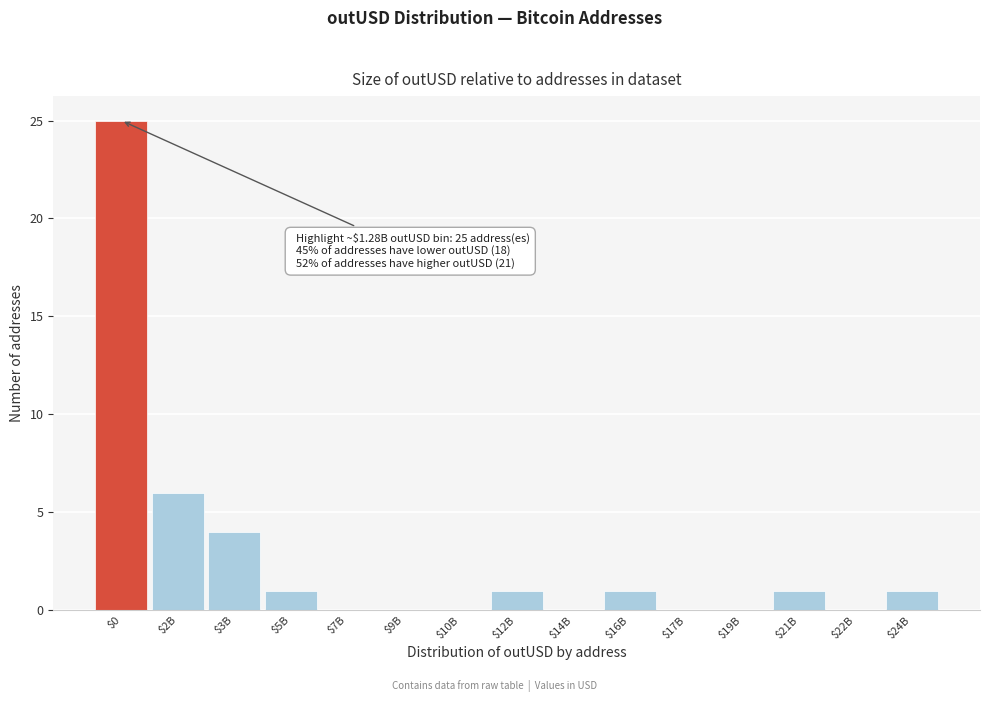

The chart shows a value of 0 at $10B. True or false?

True